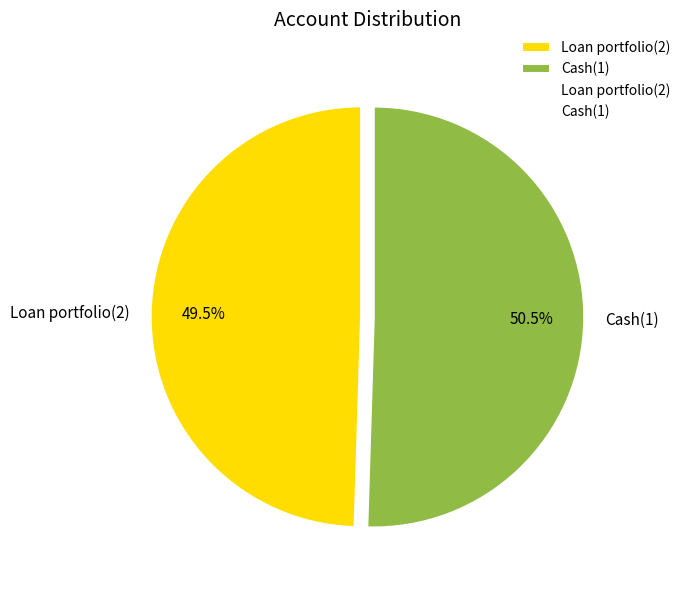

How many slices are in this pie chart?

2